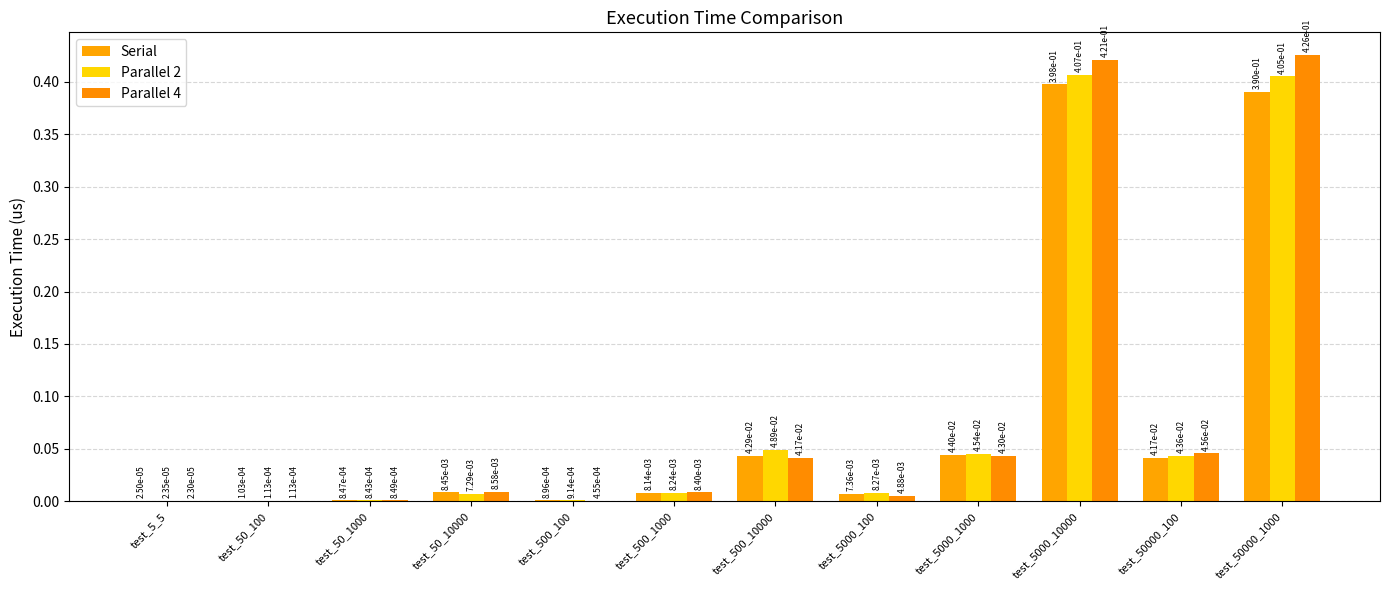

What is the sum of all Parallel 2 values?

1.0